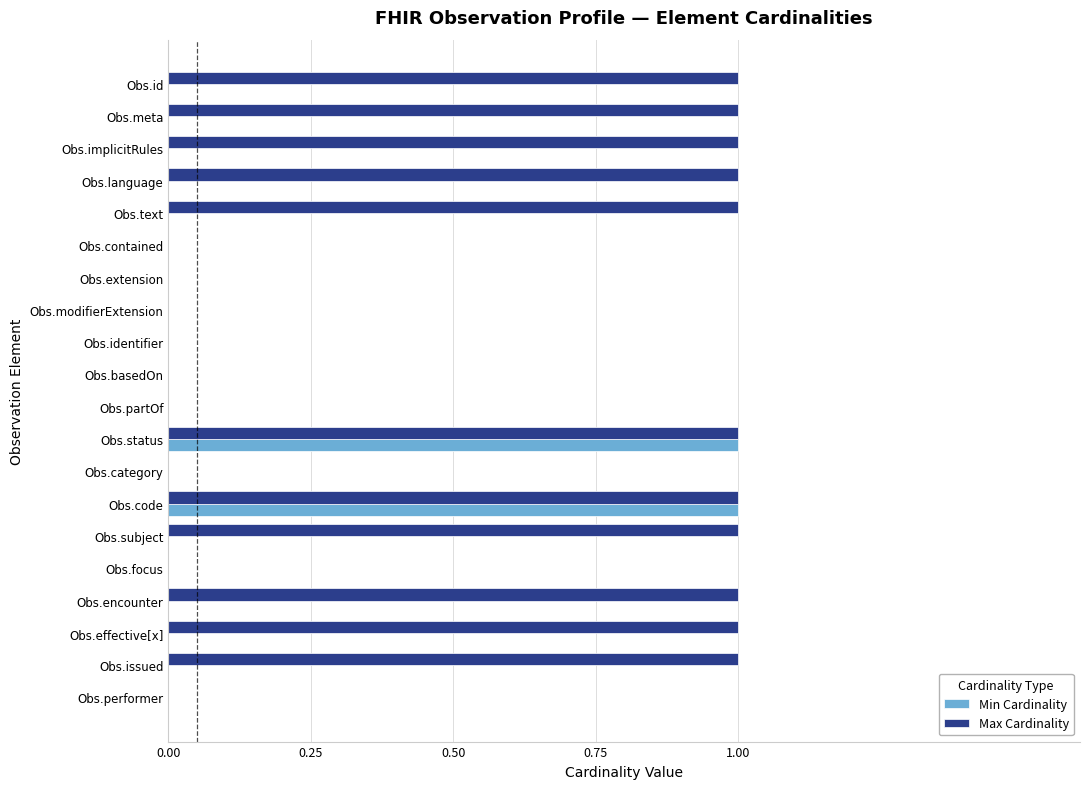

Between Obs.id and Obs.identifier, which series saw the biggest shift?

Max Cardinality